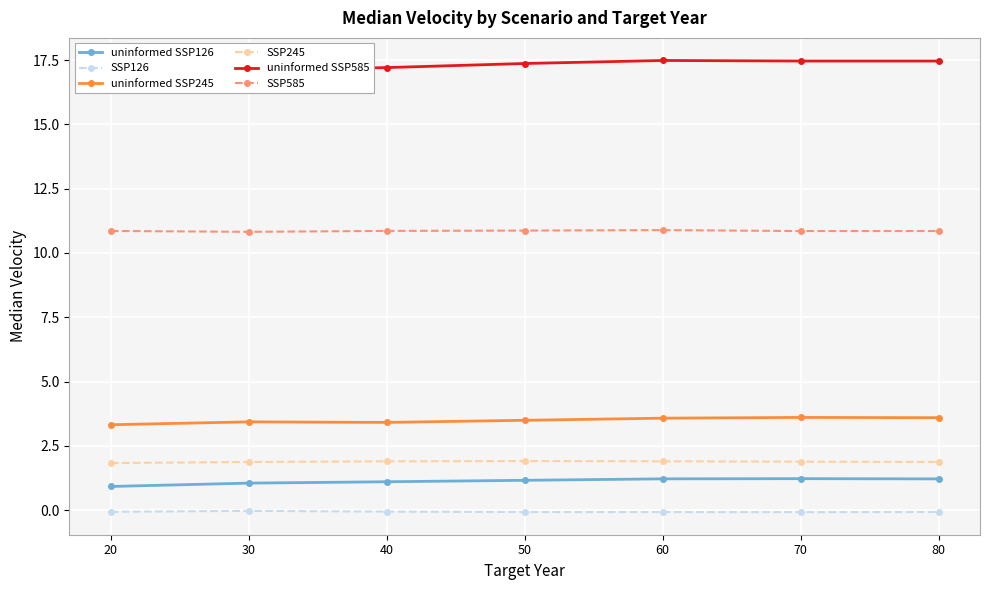

What is the difference between the maximum and minimum values in the uninformed SSP245 series?

0.3